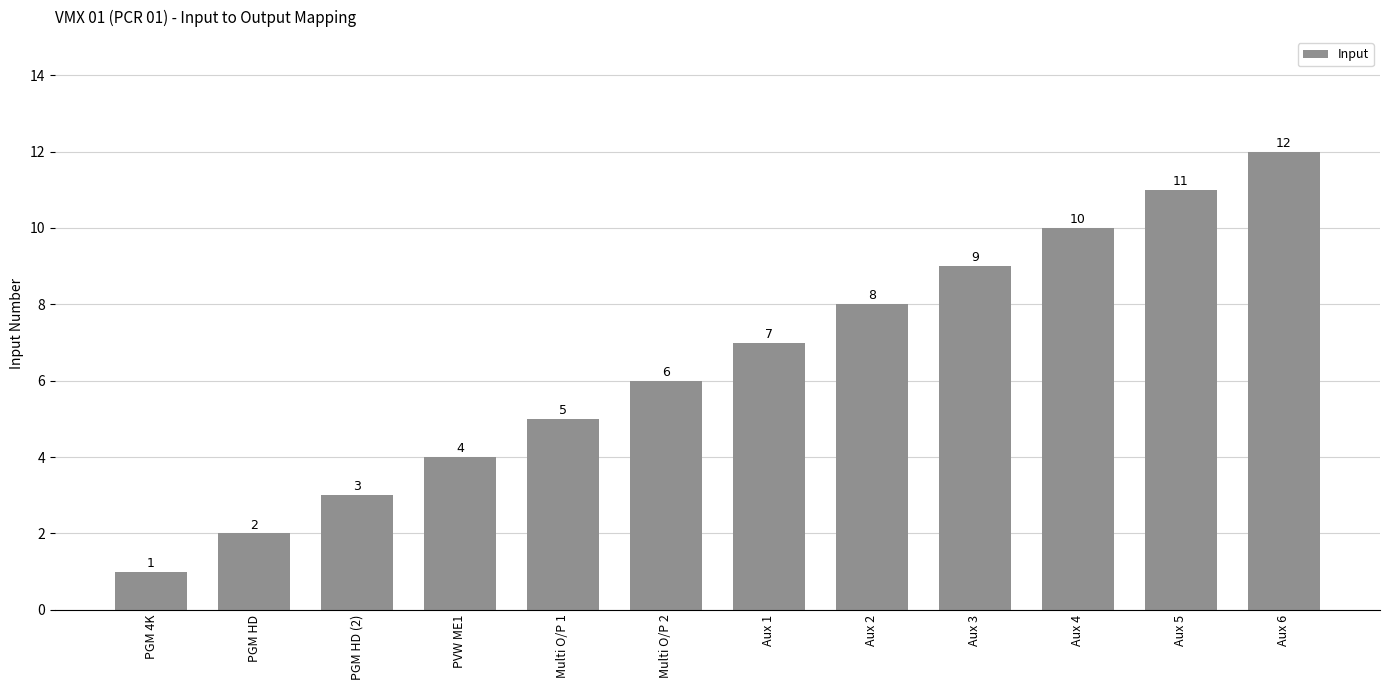

What is the difference between the maximum and minimum values?

11